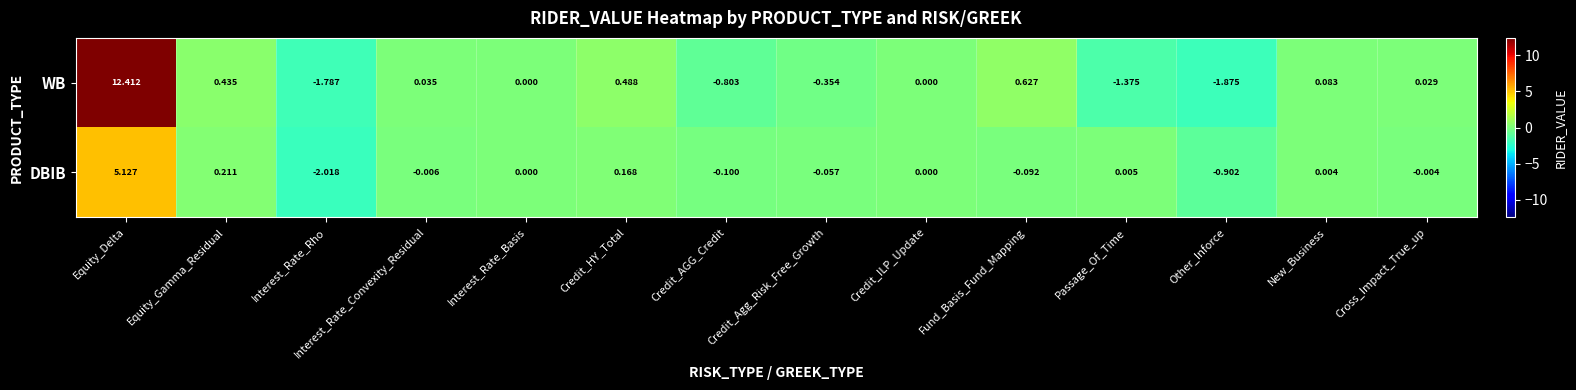

How many negative values does the WB series have?

5